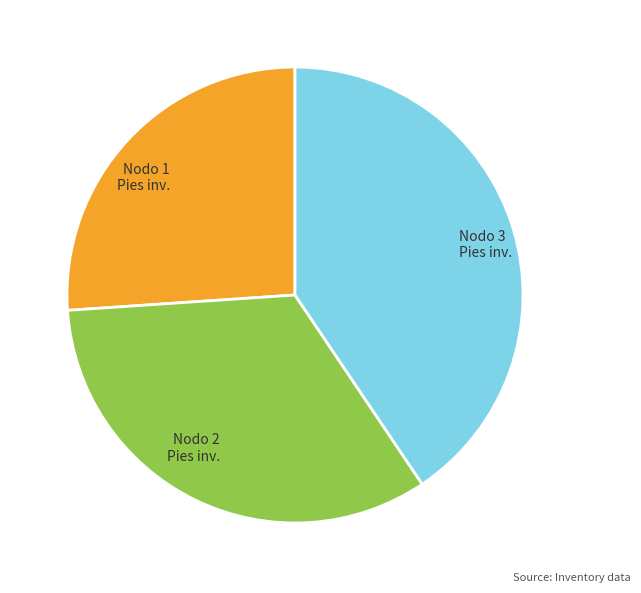

What is the ratio of the value at Nodo 3 Pies inv. to the value at Nodo 1 Pies inv.?

1.6